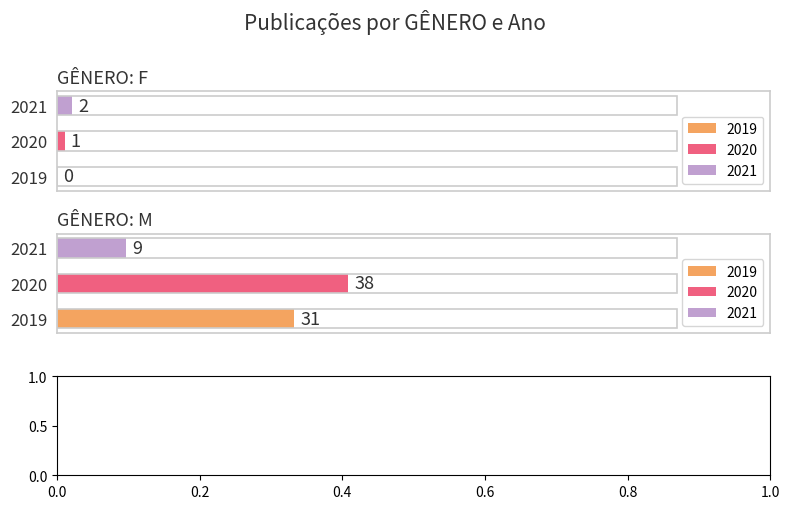

What are all the series names shown in the legend?

2019, 2020, 2021